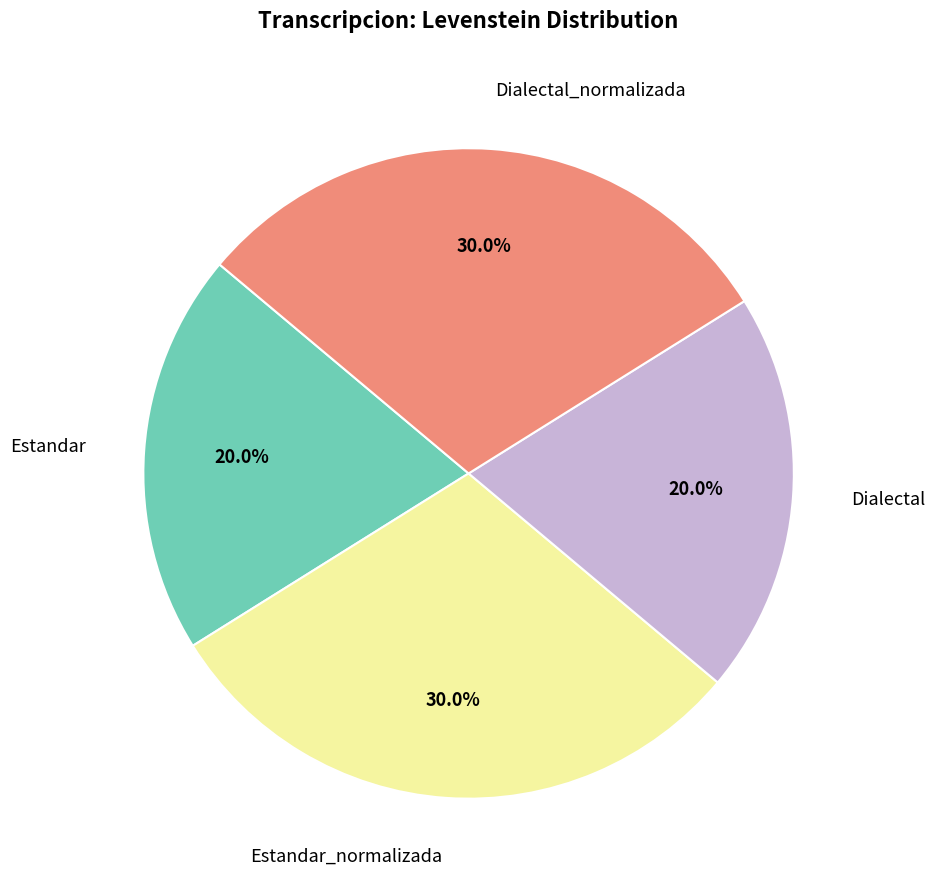

True or false: Estandar accounts for 6% of the total.

False